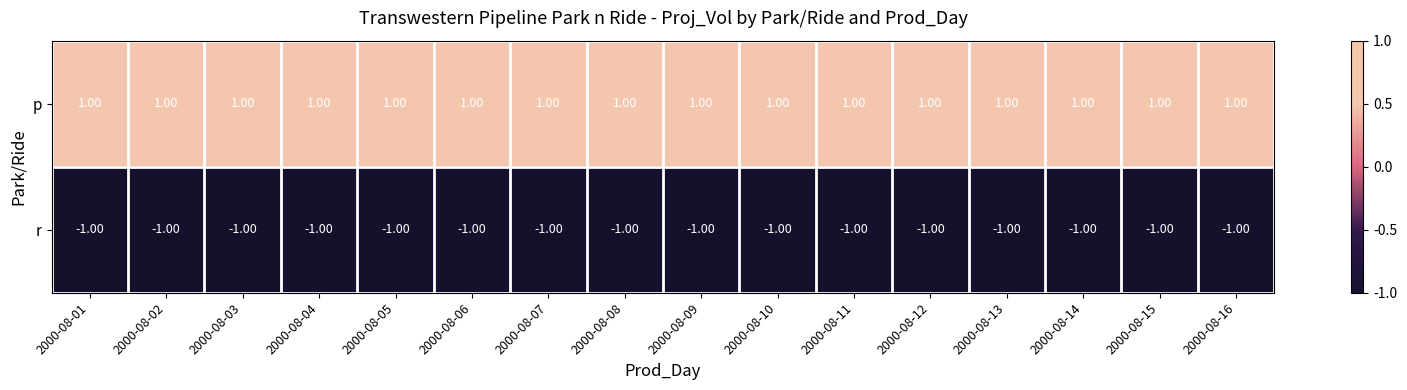

At how many categories does at least one series exceed 0?

16